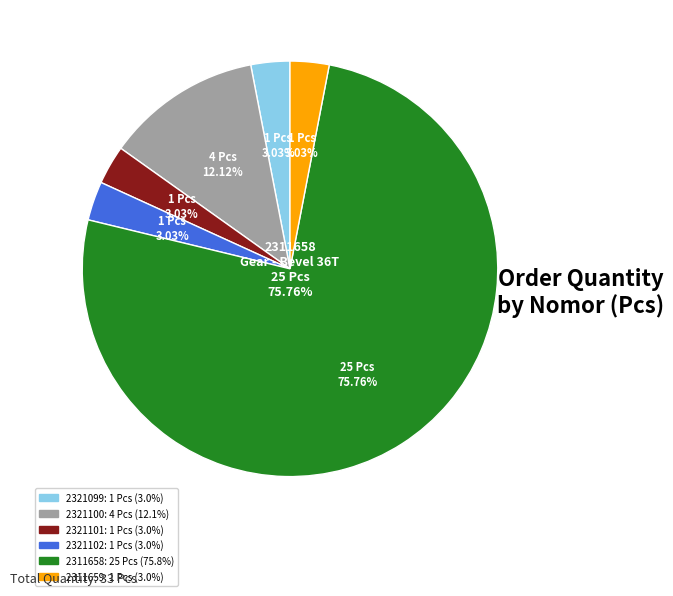

True or false: 2311659
Repair Sock accounts for 3% of the total.

True